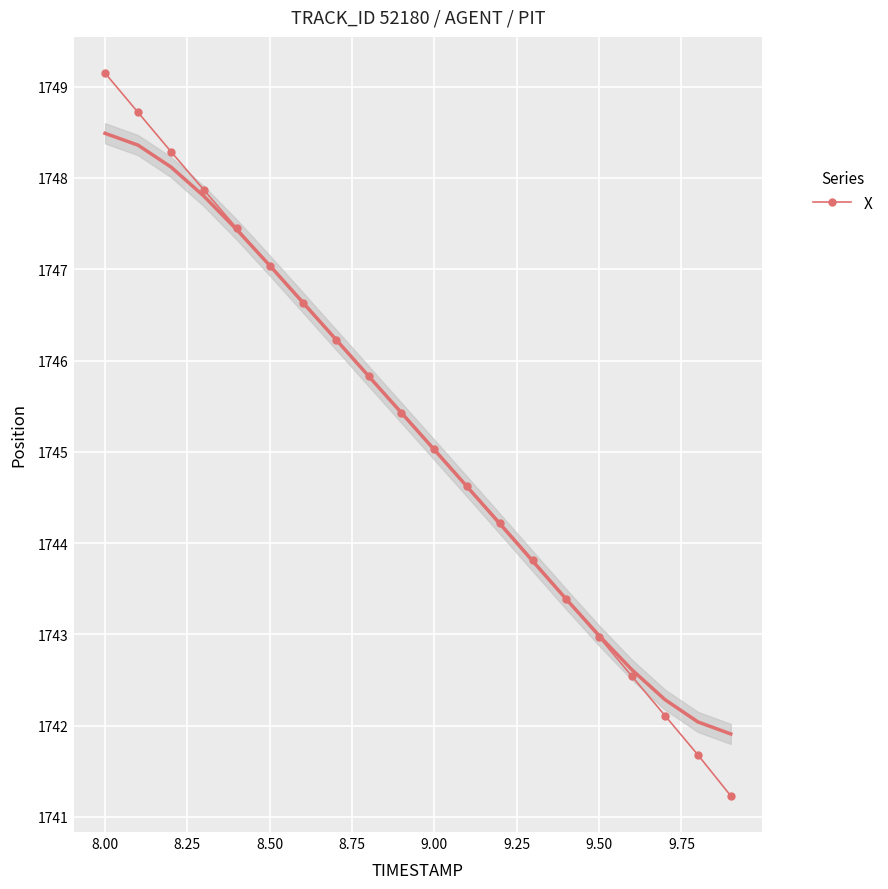

At which label does X reach its peak?

8.00